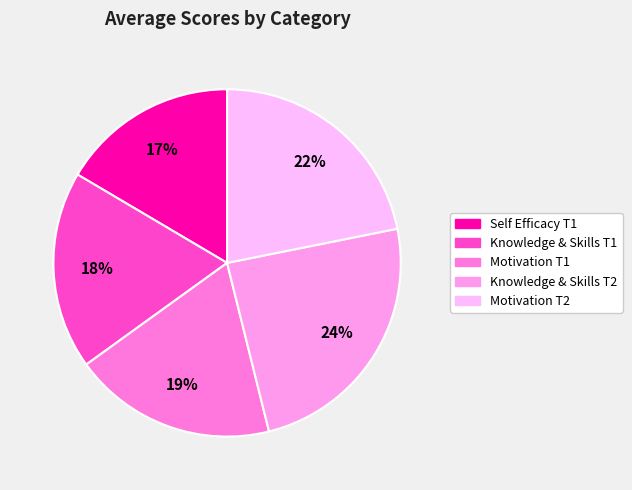

What is the largest slice in the pie chart?

Knowledge & Skills T2